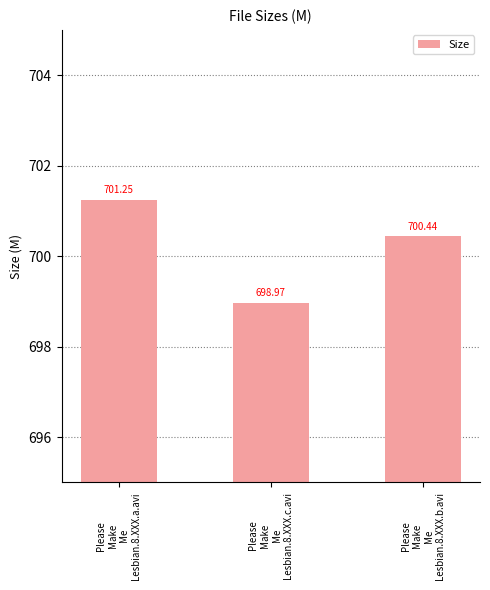

True or false: the data shows 700.4 at Please
Make
Me
Lesbian.8.XXX.b.avi.

True